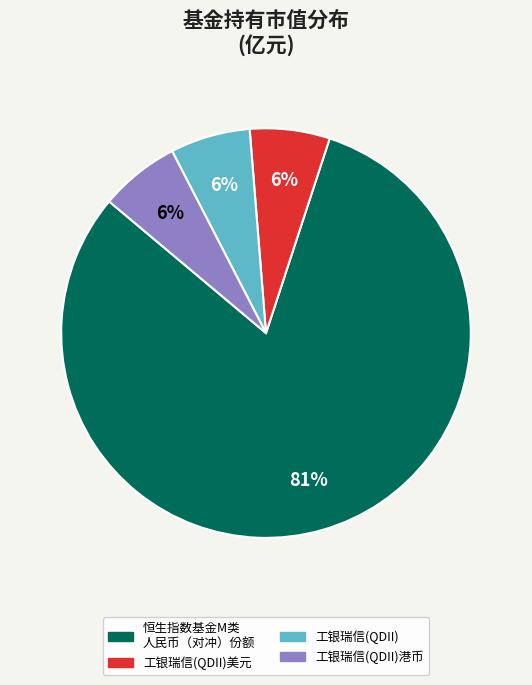

To the nearest percent, what is the average slice percentage?

25%